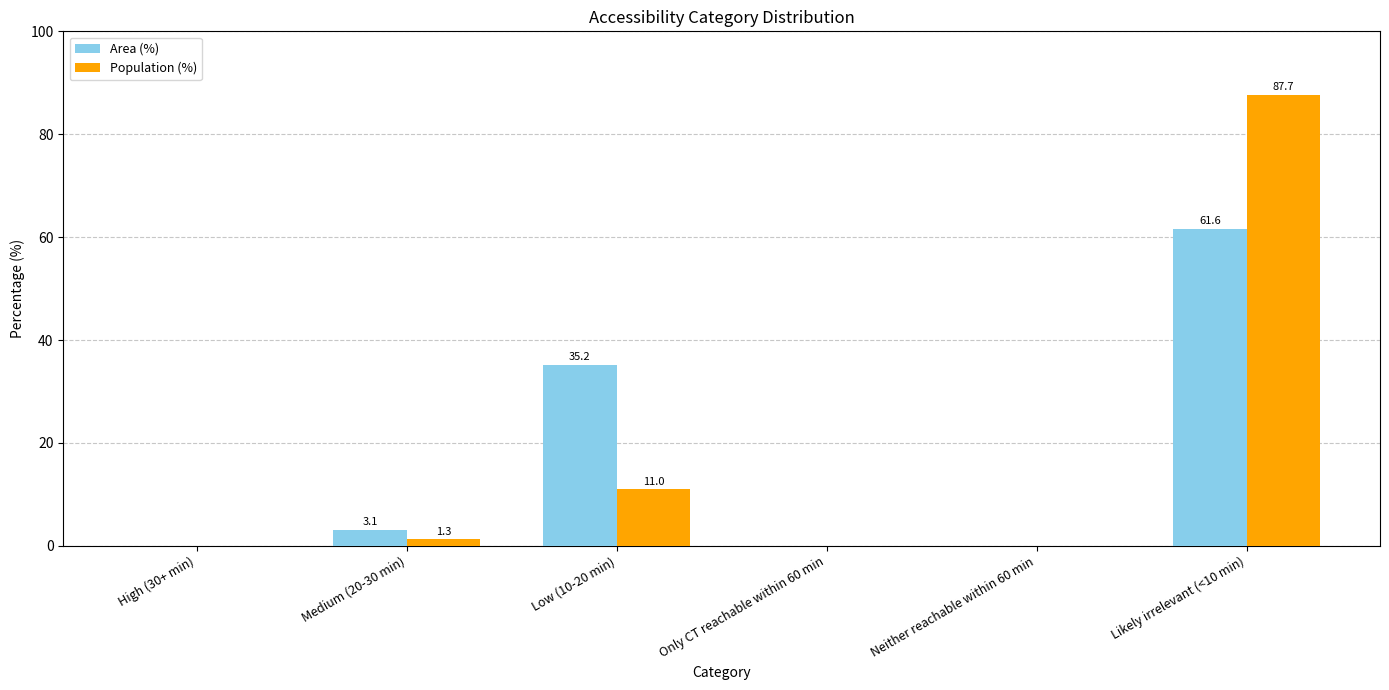

How many categories are shown in the chart?

6